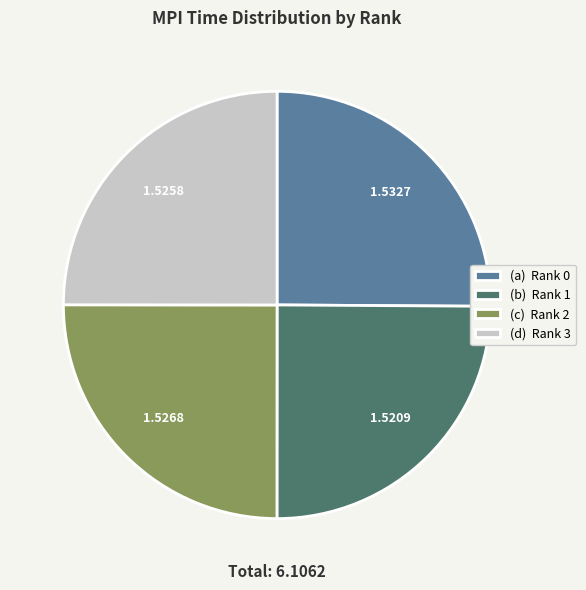

Approximately how many times larger is the value at (d) Rank 3 compared to (b) Rank 1?

1.0